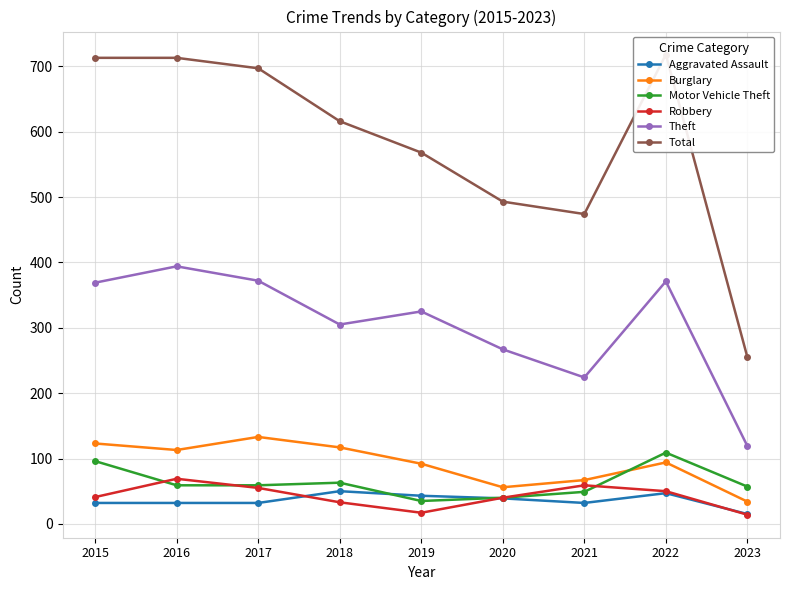

Which series has the largest total across all categories?

Total